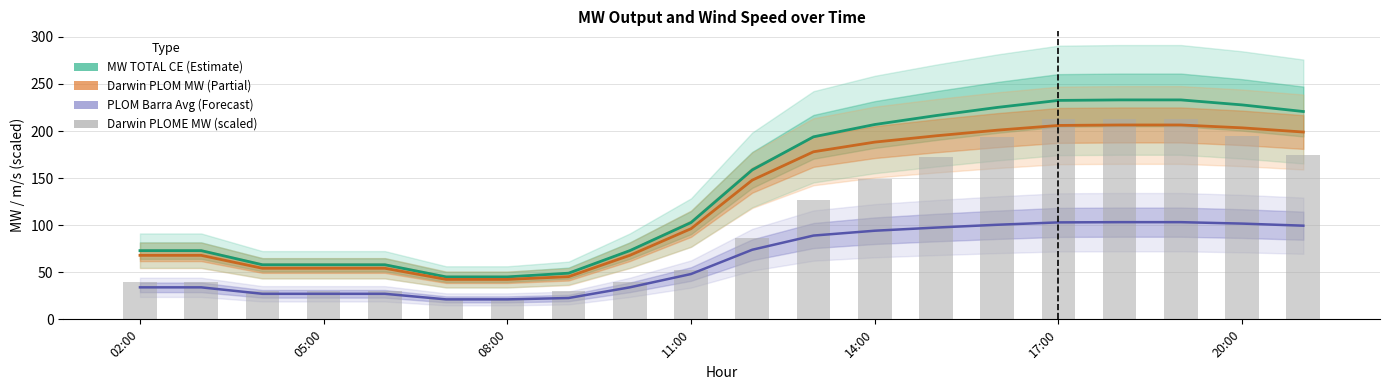

Reading right to left, list all the values displayed in this chart.

MW TOTAL CE: 220.7	227.7	233.0	233.0	232.5	225.1	216.4	206.9	193.8	158.7	102.8	73.0	49.0	45.1	45.1	58.0	58.0	58.0	73.0	73.0
Darwin PLOM MW: 198.9	203.4	206.4	206.4	205.9	200.9	194.9	188.2	178.0	147.8	96.3	68.0	45.3	42.4	42.4	54.2	54.2	54.2	68.0	68.0
PLOM MW BARRA A+B avg: 99.5	101.7	103.2	103.2	103.0	100.4	97.5	94.1	89.0	73.9	48.1	34.0	22.7	21.2	21.2	27.1	27.1	27.1	34.0	34.0
Darwin PLOME MW (scaled): 174.3	194.9	213.0	213.0	212.6	193.3	171.9	149.4	127.1	86.9	52.1	39.9	29.7	21.2	21.2	29.7	29.7	29.7	39.9	39.9